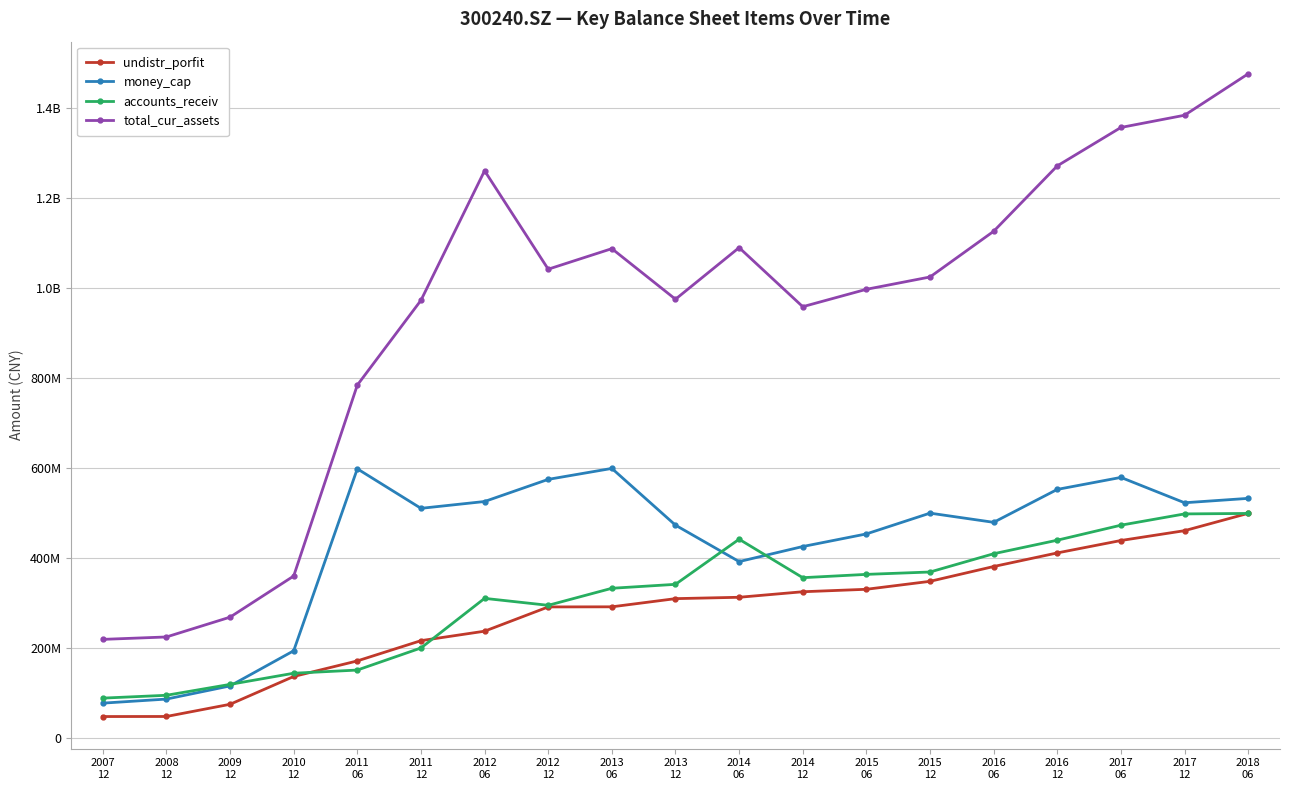

Reading right to left, transcribe all the data shown in this chart.

undistr_porfit: 2018
06=500056103.6	2017
12=461579245.5	2017
06=439748429.6	2016
12=412167157.3	2016
06=381958562.0	2015
12=349054301.5	2015
06=331384997.0	2014
12=325917416.5	2014
06=313637345.9	2013
12=310601426.5	2013
06=292437433.1	2012
12=292195155.4	2012
06=238293379.9	2011
12=217271899.0	2011
06=172271798.7	2010
12=137682584.7	2009
12=75923998.1	2008
12=48848561.9	2007
12=48714709.4
money_cap: 2018
06=533345012.2	2017
12=523588926.9	2017
06=579881350.9	2016
12=553238058.5	2016
06=480115752.8	2015
12=500527846.5	2015
06=454360023.6	2014
12=426355728.3	2014
06=392906884.0	2013
12=473814641.3	2013
06=599862030.8	2012
12=575536797.1	2012
06=526357390.8	2011
12=511204763.2	2011
06=599012479.4	2010
12=194764102.2	2009
12=116727353.9	2008
12=87499569.9	2007
12=78483259.5
accounts_receiv: 2018
06=499860266.8	2017
12=498811019.6	2017
06=473763034.1	2016
12=440418717.0	2016
06=410348390.4	2015
12=369763610.5	2015
06=364508120.9	2014
12=357152418.9	2014
06=442594309.2	2013
12=342399639.7	2013
06=333616723.5	2012
12=295781093.3	2012
06=311228478.9	2011
12=201023123.9	2011
06=151957440.5	2010
12=144901456.1	2009
12=120146481.7	2008
12=95934142.0	2007
12=89629366.7
total_cur_assets: 2018
06=1476417956.2	2017
12=1384370338.7	2017
06=1357221934.8	2016
12=1271912047.4	2016
06=1126574566.7	2015
12=1025100732.6	2015
06=997720560.4	2014
12=959102361.3	2014
06=1090313815.0	2013
12=975671798.4	2013
06=1088036490.3	2012
12=1042405105.9	2012
06=1261079694.9	2011
12=973240373.2	2011
06=784920876.8	2010
12=360815185.4	2009
12=269462250.7	2008
12=225488680.0	2007
12=220123770.5